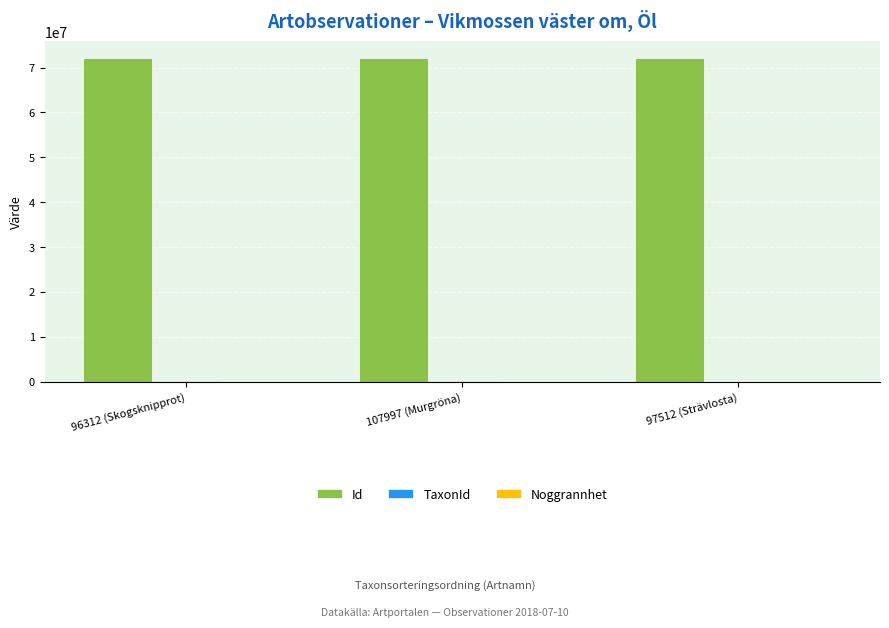

Which series has the largest total across all categories?

Id